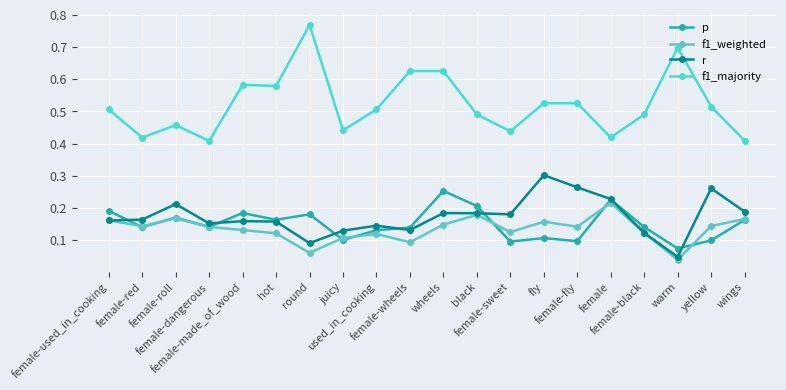

How many p values are between 0 and 1?

20